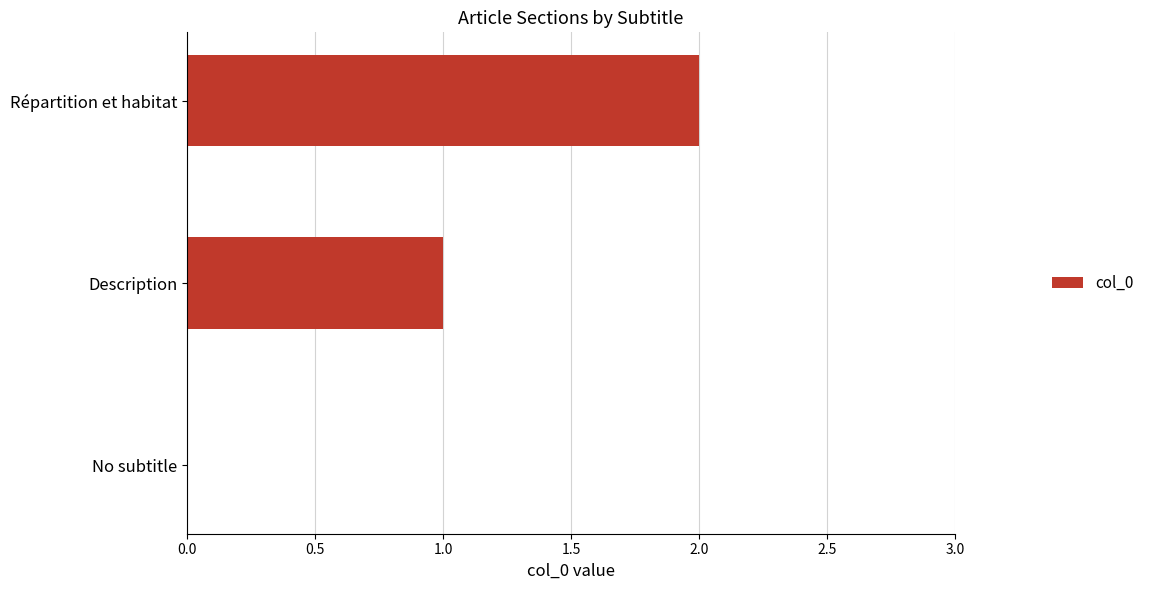

Which has a higher value, Répartition et habitat or No subtitle?

Répartition et habitat